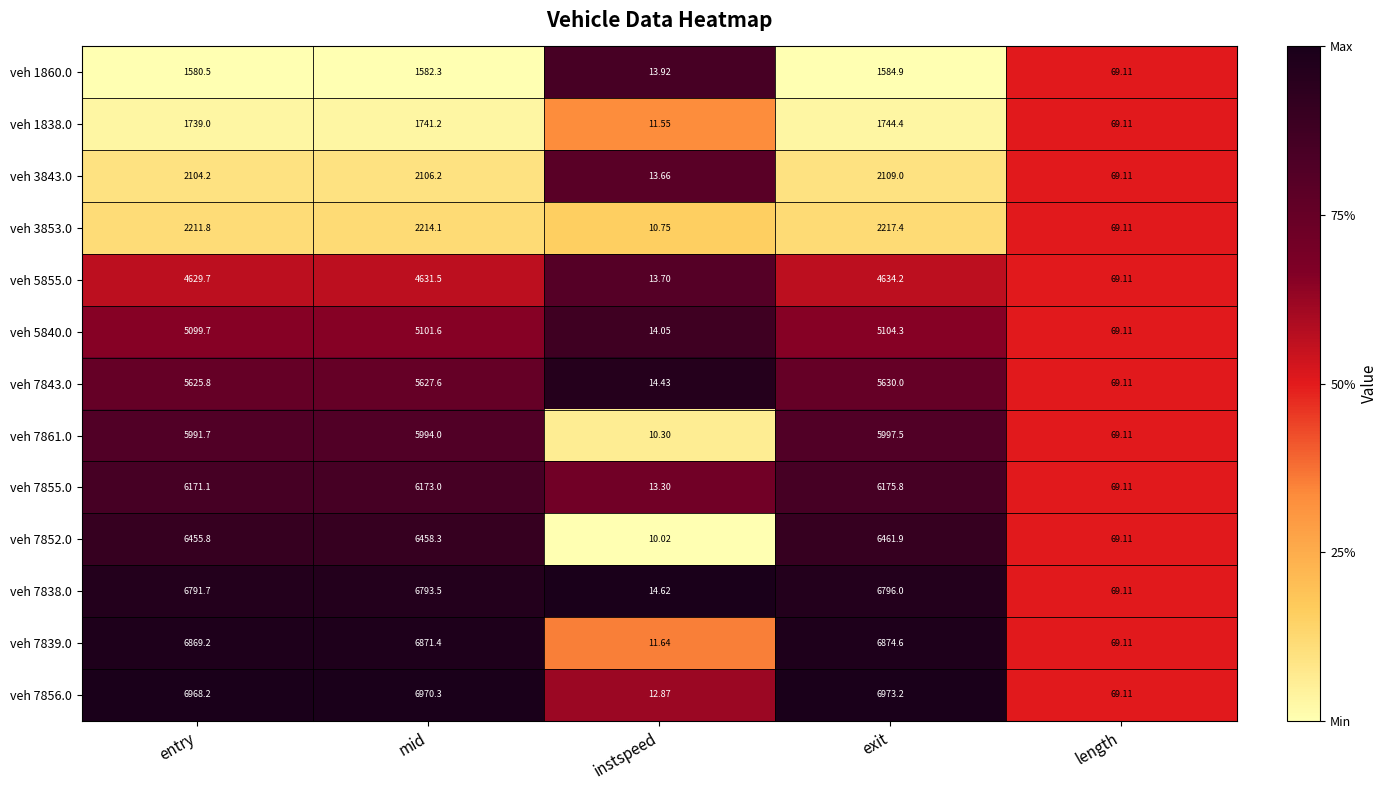

Which category has the highest value across all series?

exit